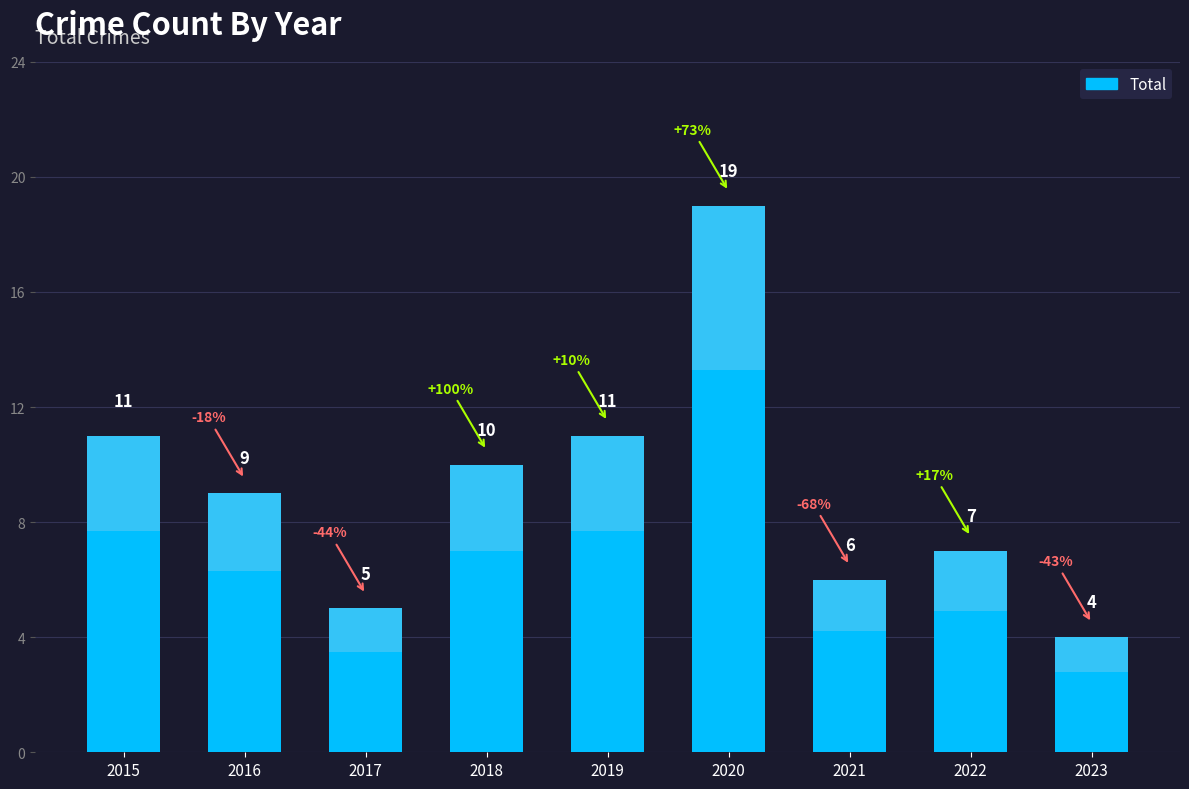

Reading left to right, transcribe all the data shown in this chart.

2015=11	2016=9	2017=5	2018=10	2019=11	2020=19	2021=6	2022=7	2023=4